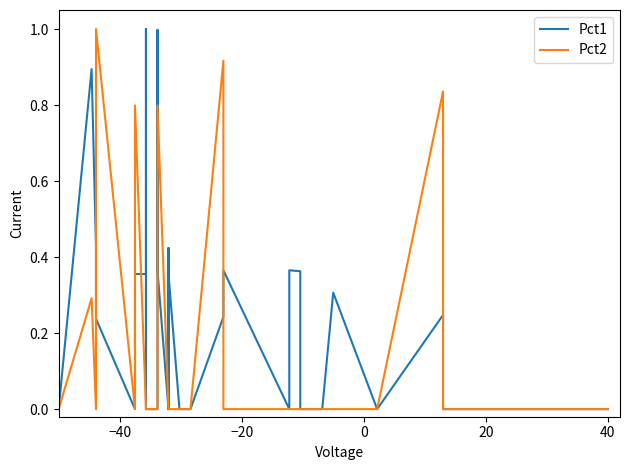

How many intersections are there between Pct2 and Pct1?

4